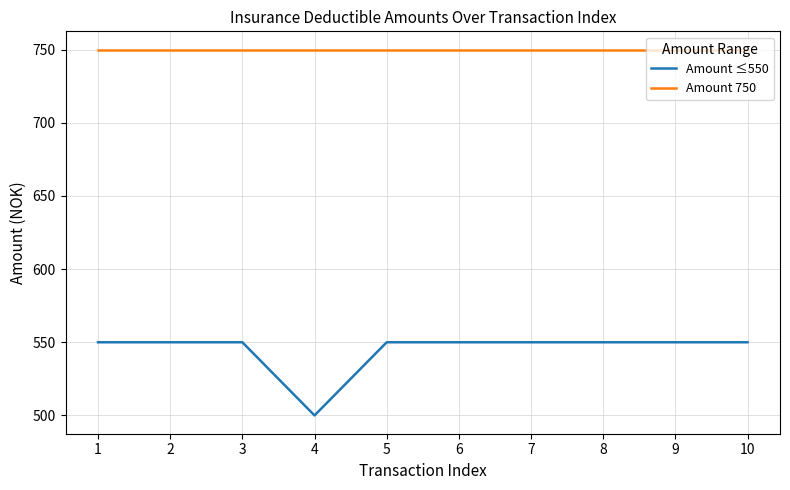

What is the sum of all Amount ≤550 values?

5450